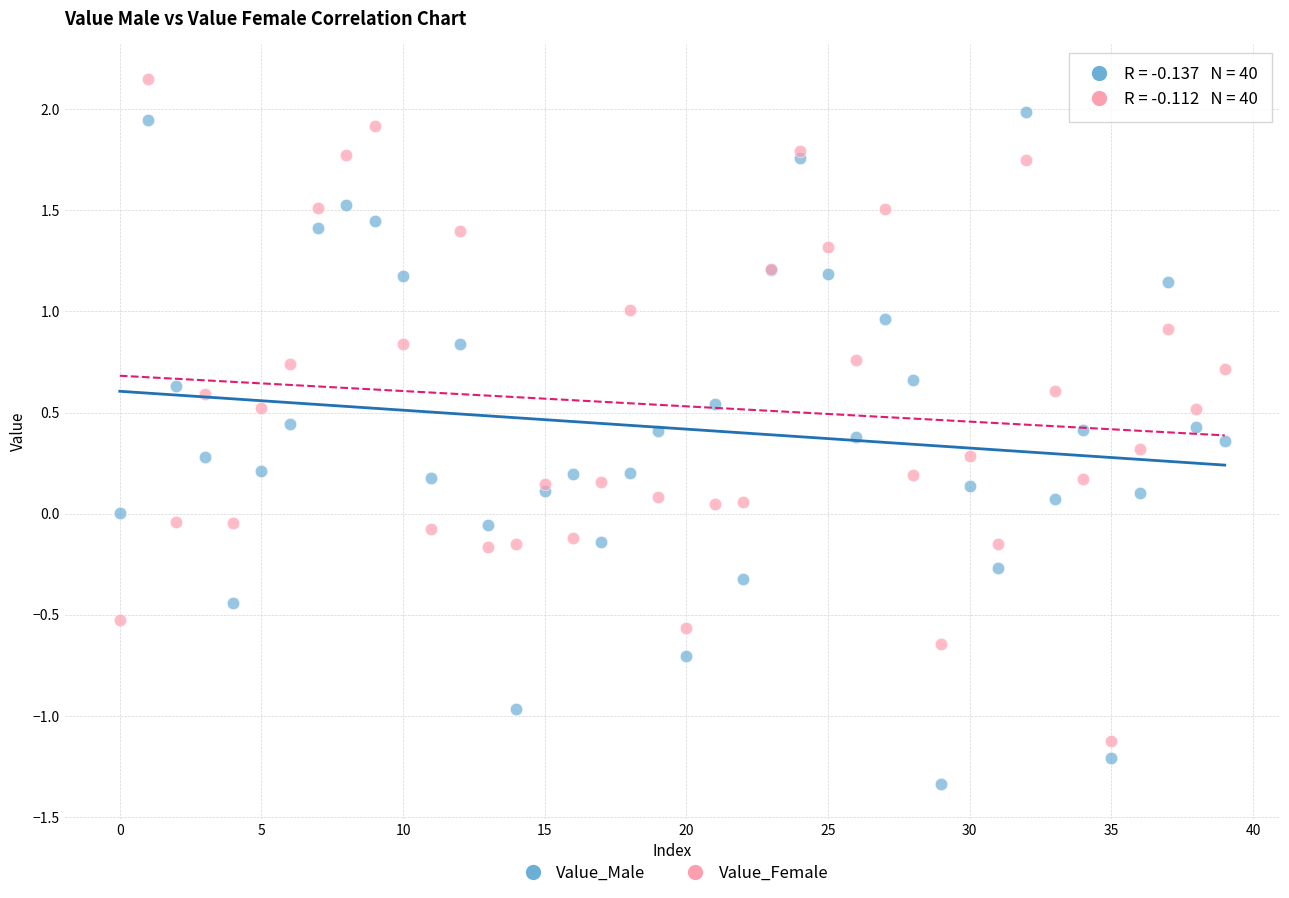

Which series contains the lowest Y value?

Value_Male